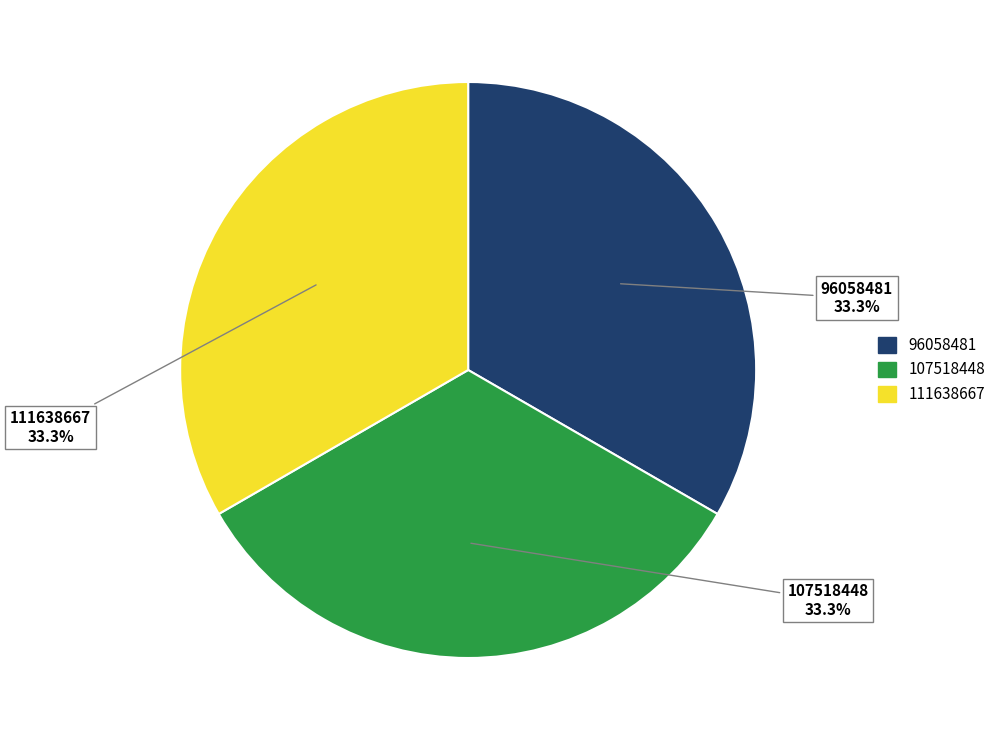

What percentage is the 111638667 slice, to the nearest percent?

33%